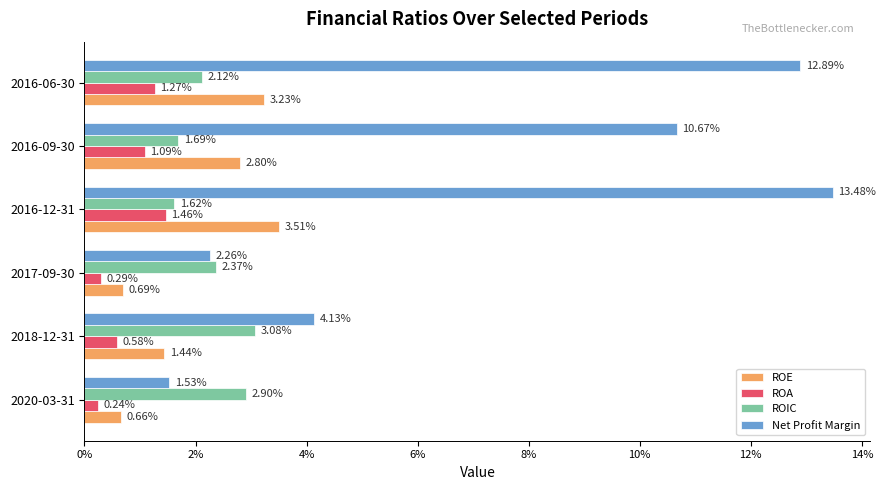

What are all the series names shown in the legend?

ROE, ROA, ROIC, Net Profit Margin